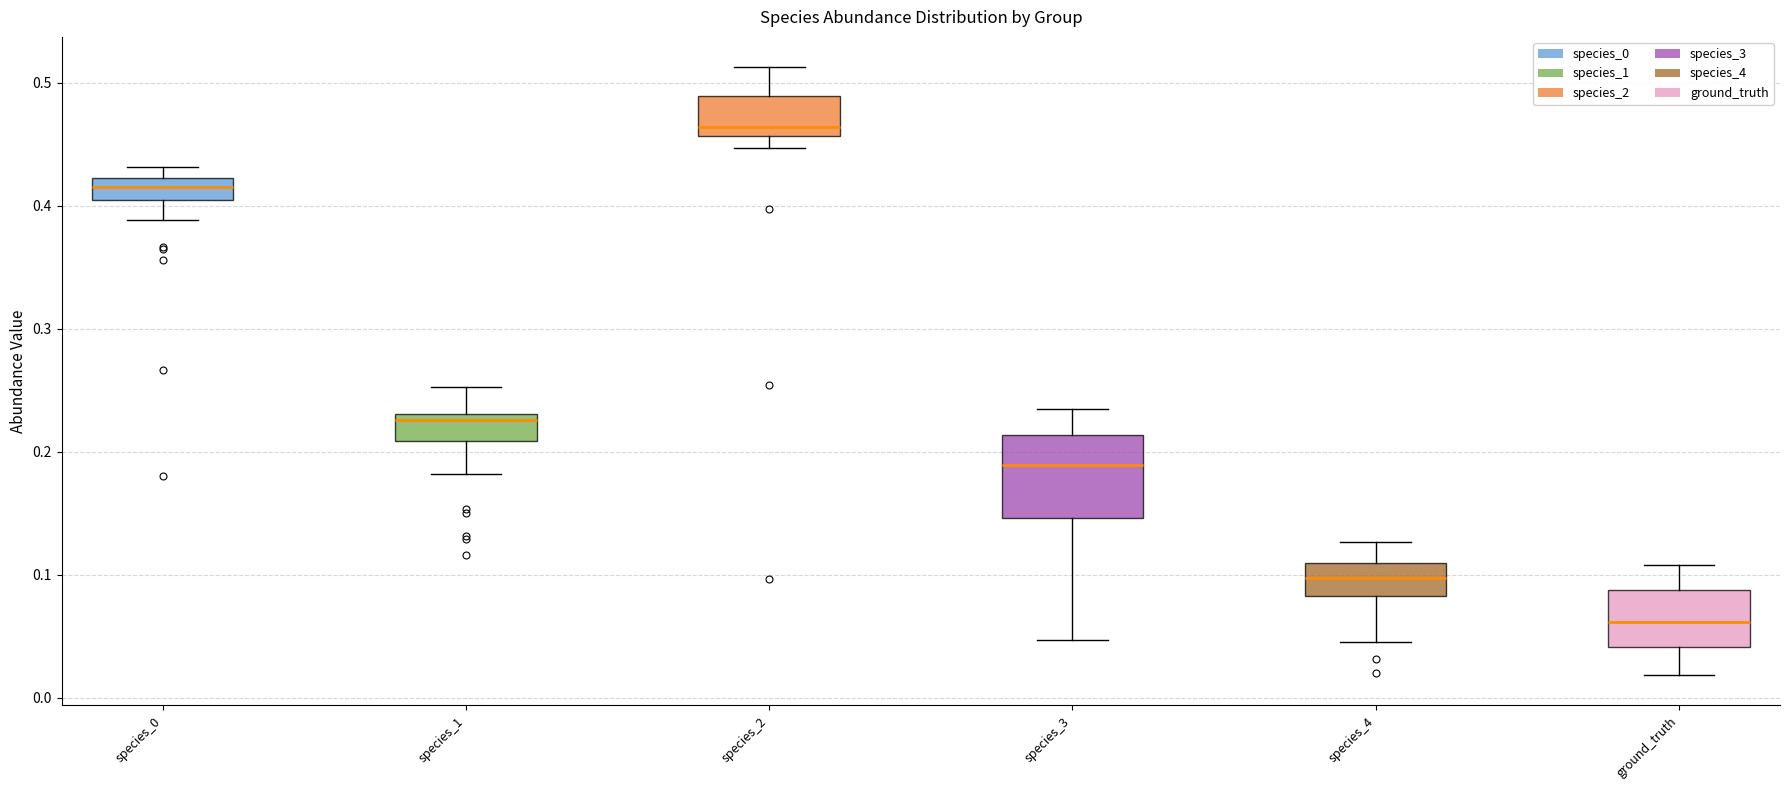

Which box has the lowest median line?

ground_truth